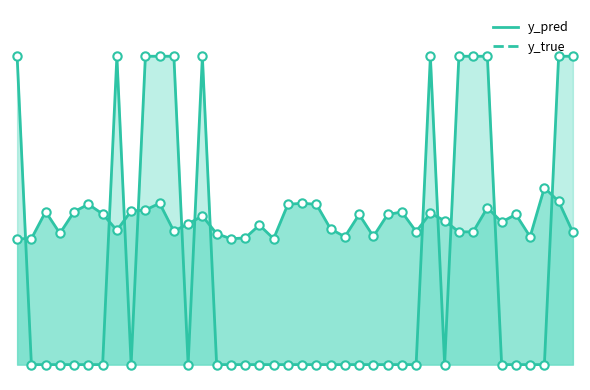

True or false: y_pred_line has more than 2 interior local peaks.

True